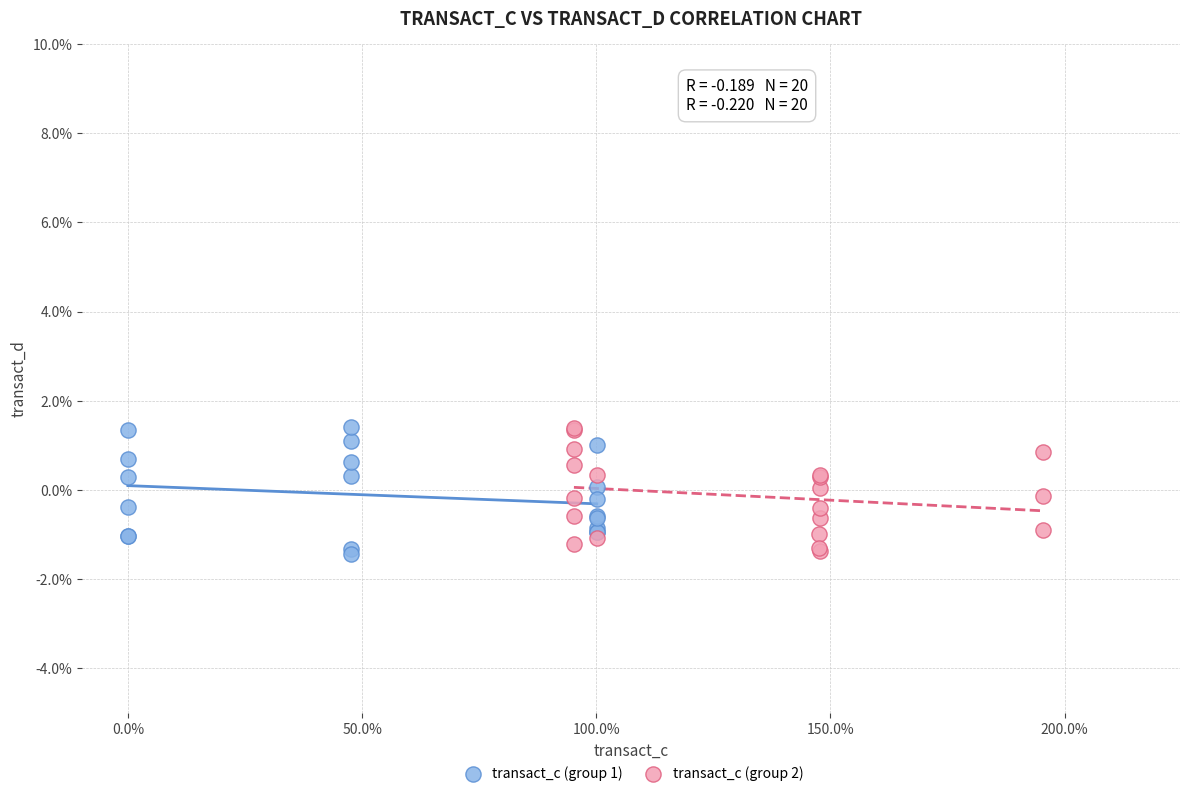

What are all the series names shown in the legend?

transact_c (group 1), transact_c (group 2)